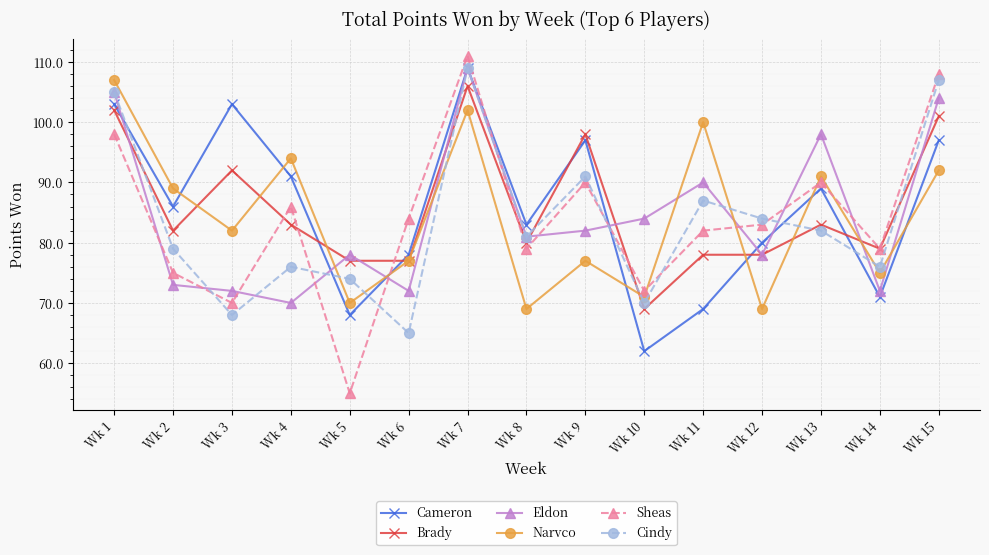

Is it true that Brady equals 27 at Wk 10?

False